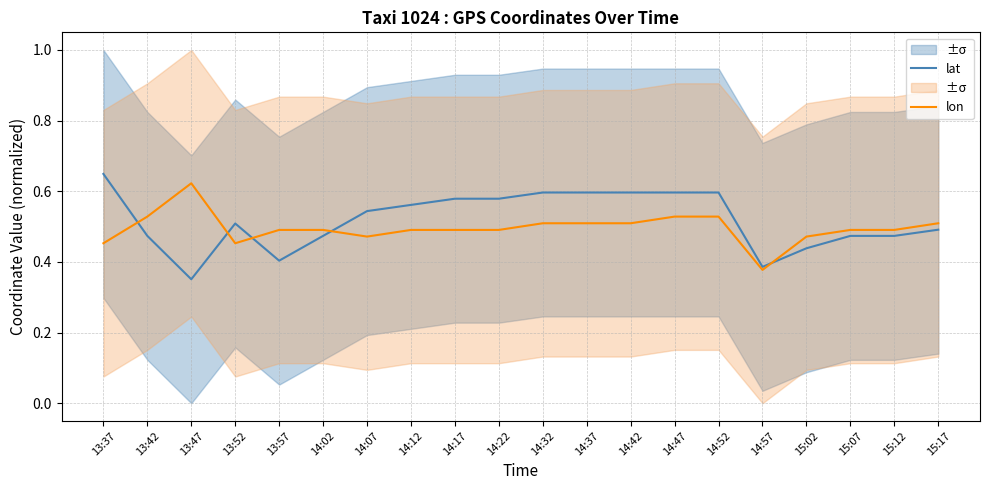

Reading left to right, transcribe all the data shown in this chart.

lat: 13:37=0.6	13:42=0.5	13:47=0.4	13:52=0.5	13:57=0.4	14:02=0.5	14:07=0.5	14:12=0.6	14:17=0.6	14:22=0.6	14:32=0.6	14:37=0.6	14:42=0.6	14:47=0.6	14:52=0.6	14:57=0.4	15:02=0.4	15:07=0.5	15:12=0.5	15:17=0.5
lon: 13:37=0.5	13:42=0.5	13:47=0.6	13:52=0.5	13:57=0.5	14:02=0.5	14:07=0.5	14:12=0.5	14:17=0.5	14:22=0.5	14:32=0.5	14:37=0.5	14:42=0.5	14:47=0.5	14:52=0.5	14:57=0.4	15:02=0.5	15:07=0.5	15:12=0.5	15:17=0.5